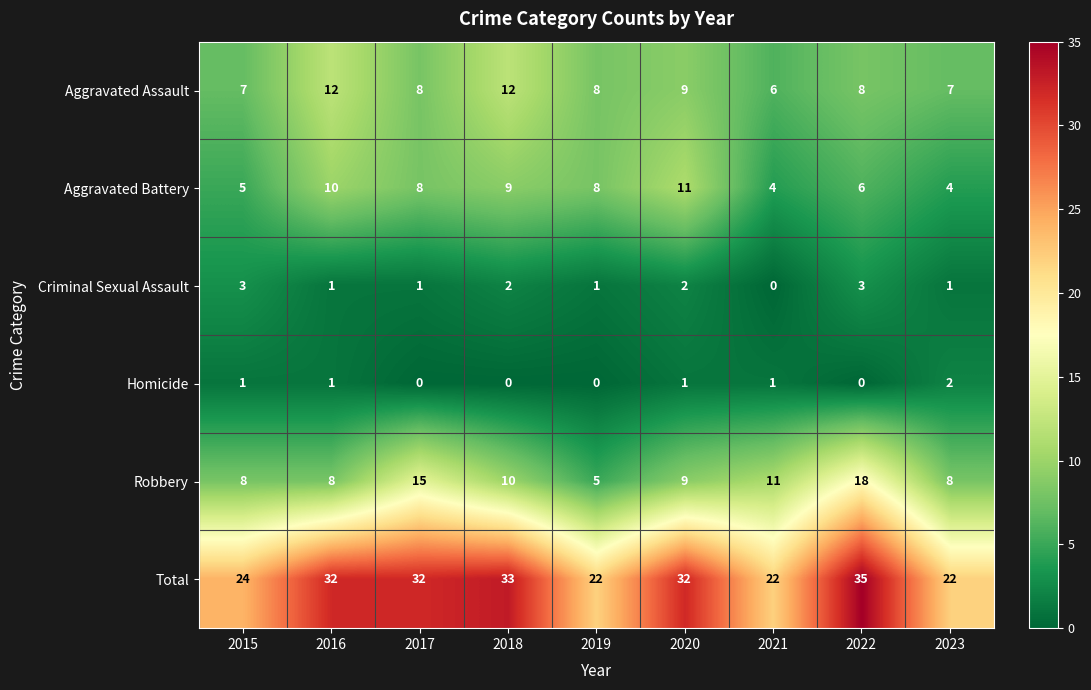

Is it true that Aggravated Assault equals 6 at 2021?

True